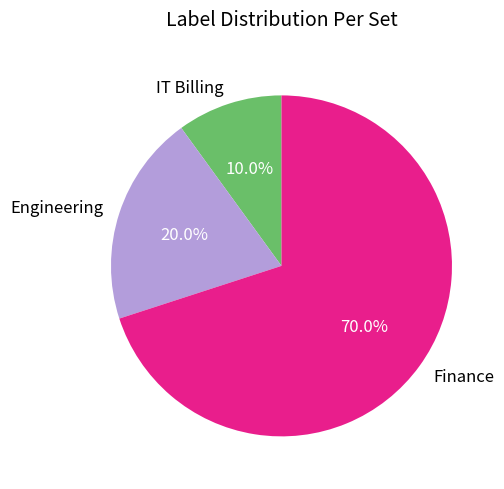

Which slice is the smallest?

IT Billing